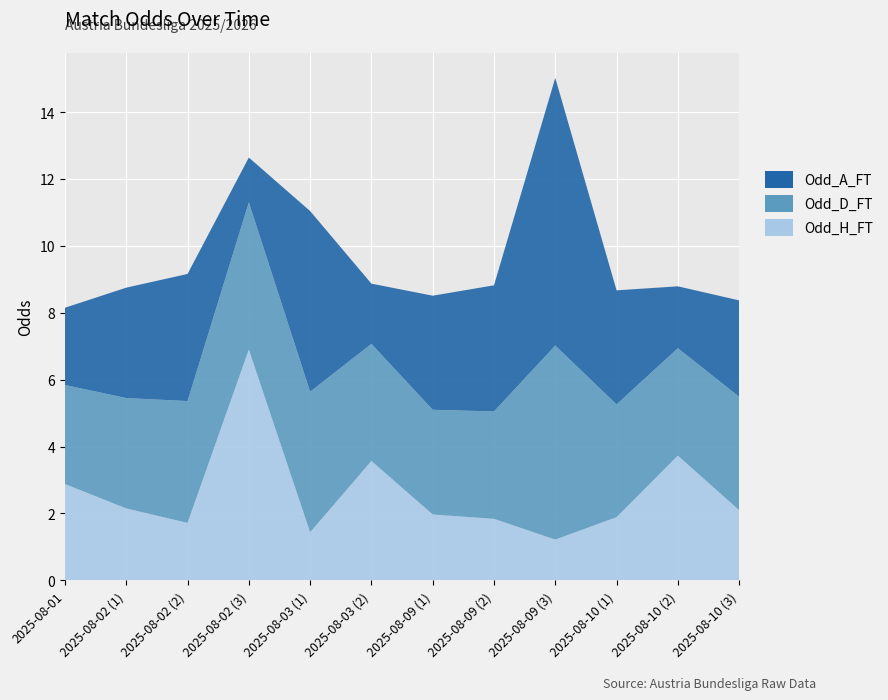

Reading right to left, list all the values displayed in this chart.

Odd_H_FT: 2.1	3.7	1.9	1.2	1.8	2.0	3.6	1.4	6.9	1.7	2.1	2.9
Odd_D_FT: 3.4	3.2	3.4	5.8	3.2	3.1	3.5	4.2	4.4	3.6	3.3	3.0
Odd_A_FT: 2.9	1.9	3.4	8.0	3.8	3.4	1.8	5.4	1.3	3.8	3.3	2.3